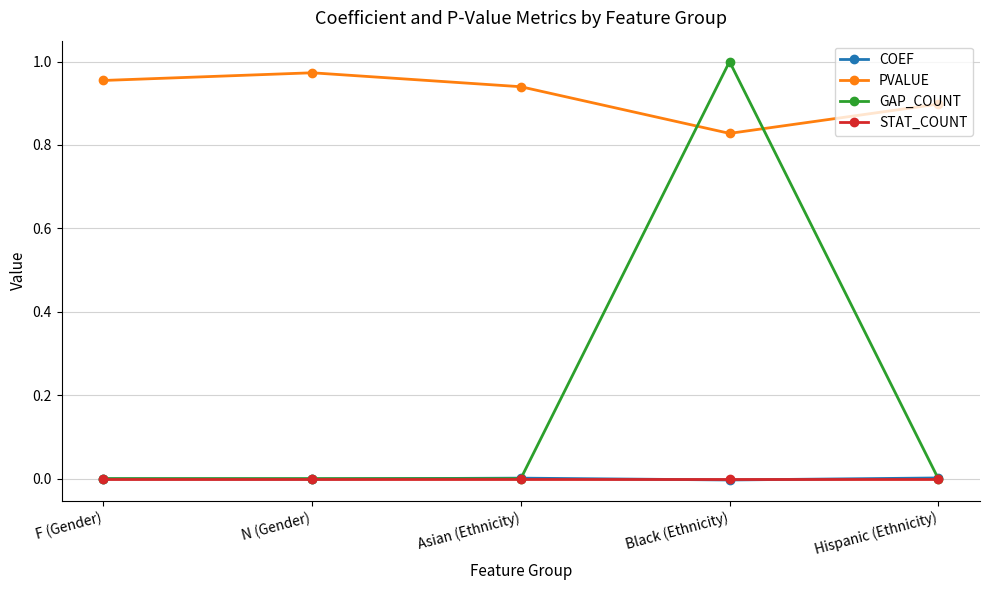

What is the label of the 5th point from the left?

Hispanic (Ethnicity)